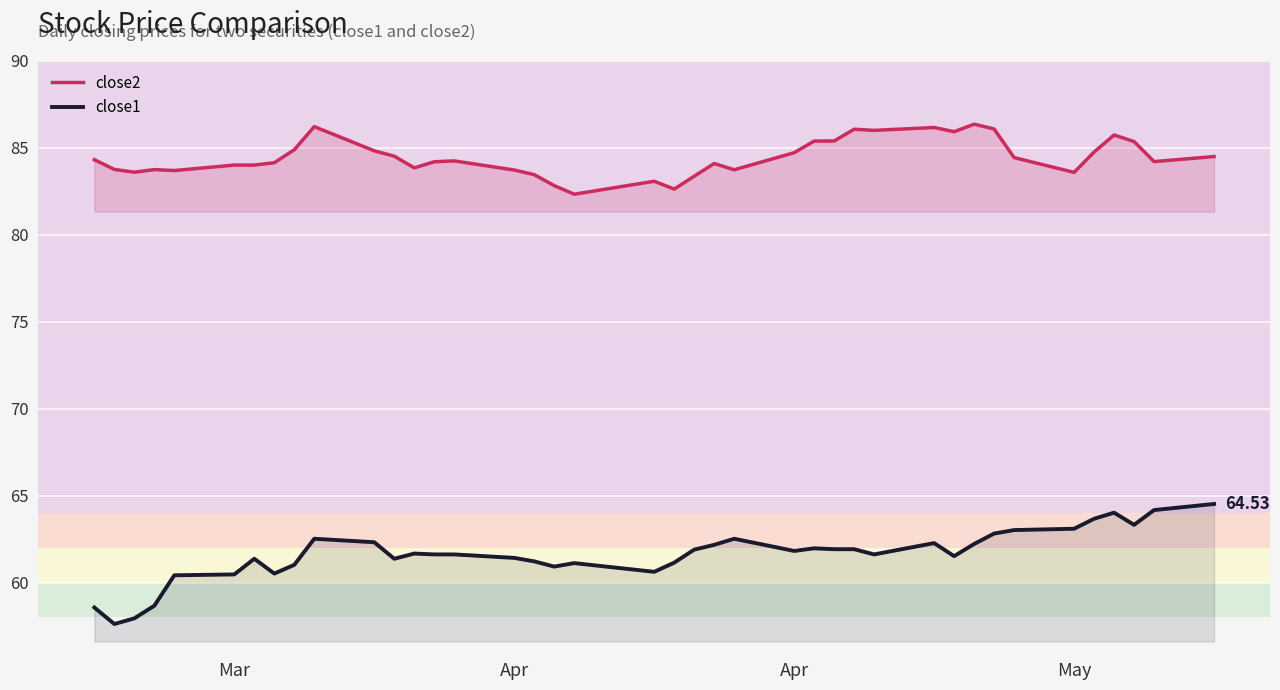

What is the difference between the second highest and minimum values in the close1 series?

6.5